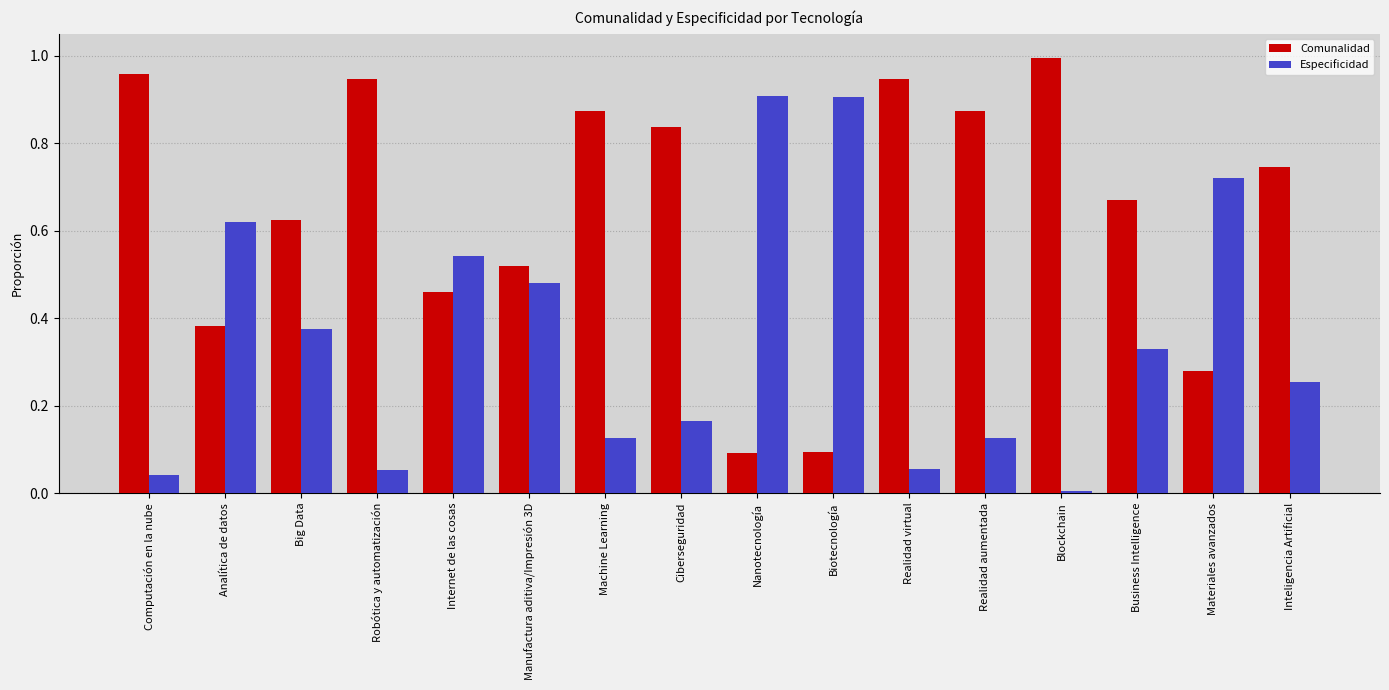

Which label corresponds to the smallest value in the chart?

Blockchain